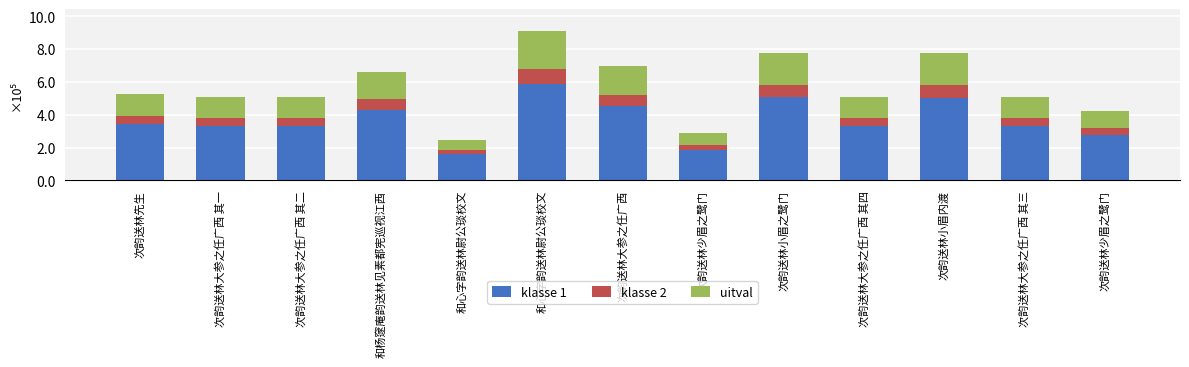

What is the label of the 2nd bar from the right?

次韵送林大参之任广西 其三